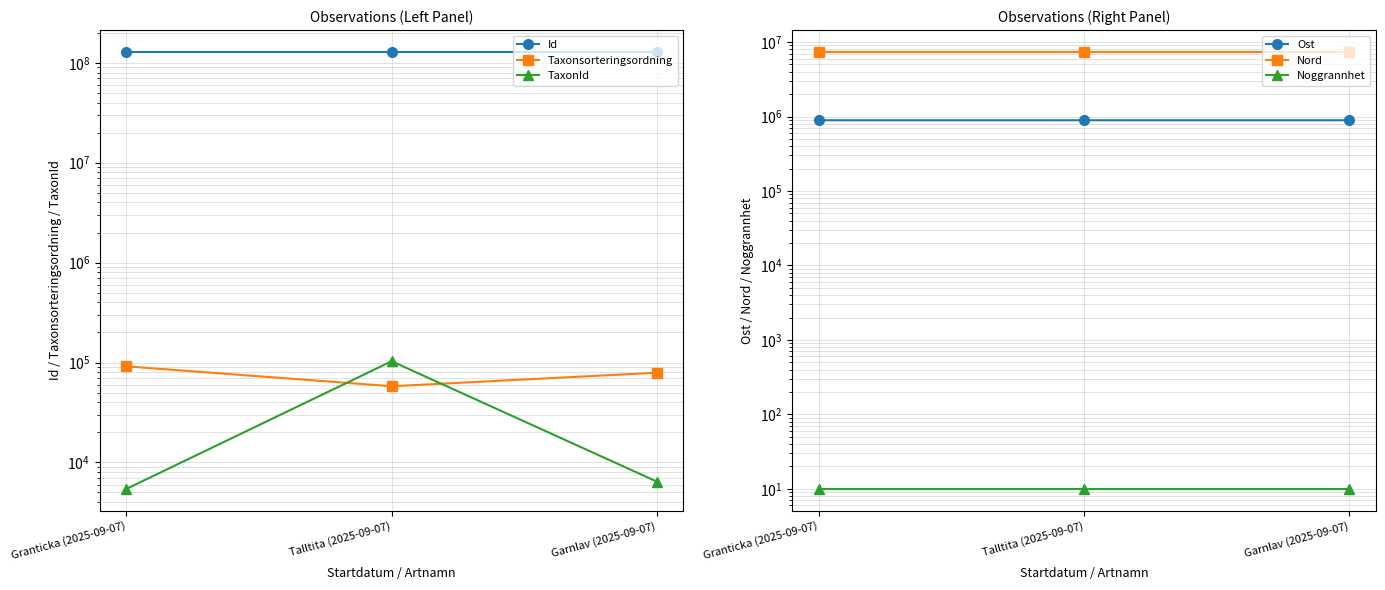

Is it true that Id equals 128627451 at Talltita (2025-09-07)?

True